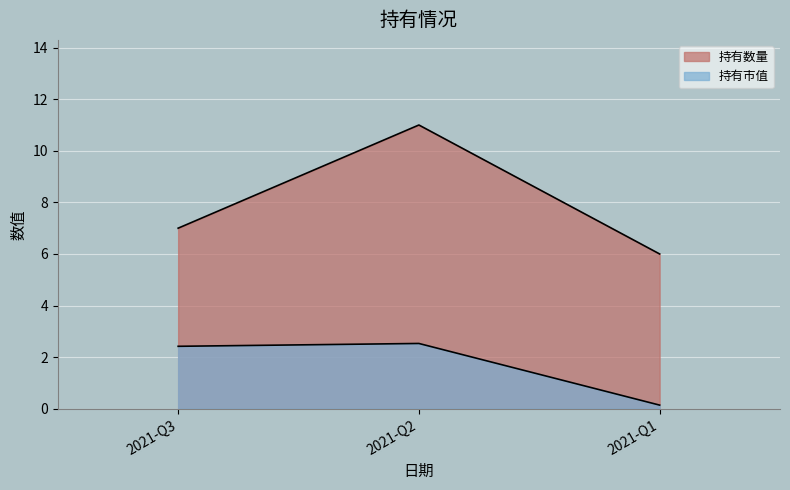

Between 2021-Q3 and 2021-Q1, which series saw the biggest shift?

持有市值